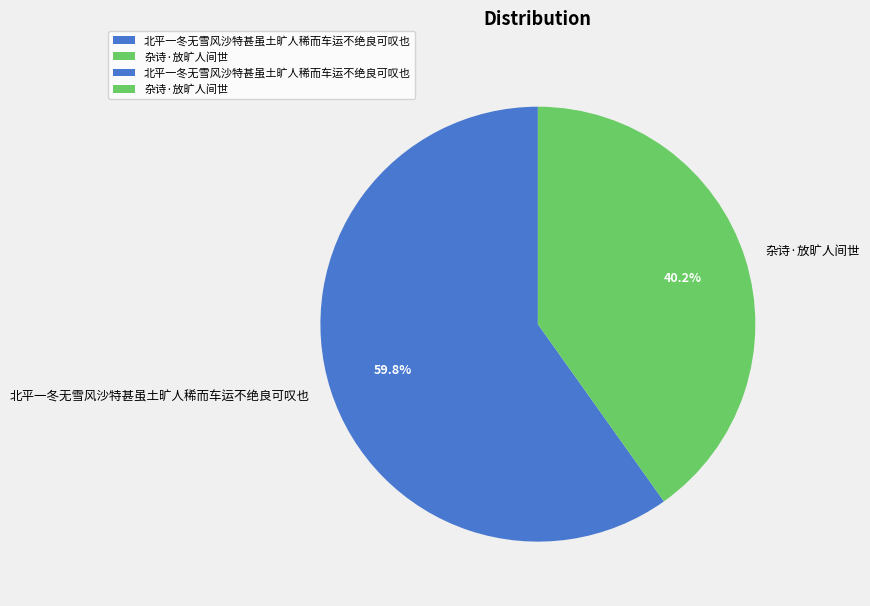

Is it true that 北平一冬无雪风沙特甚虽土旷人稀而车运不绝良可叹也 is 48% of the pie?

False